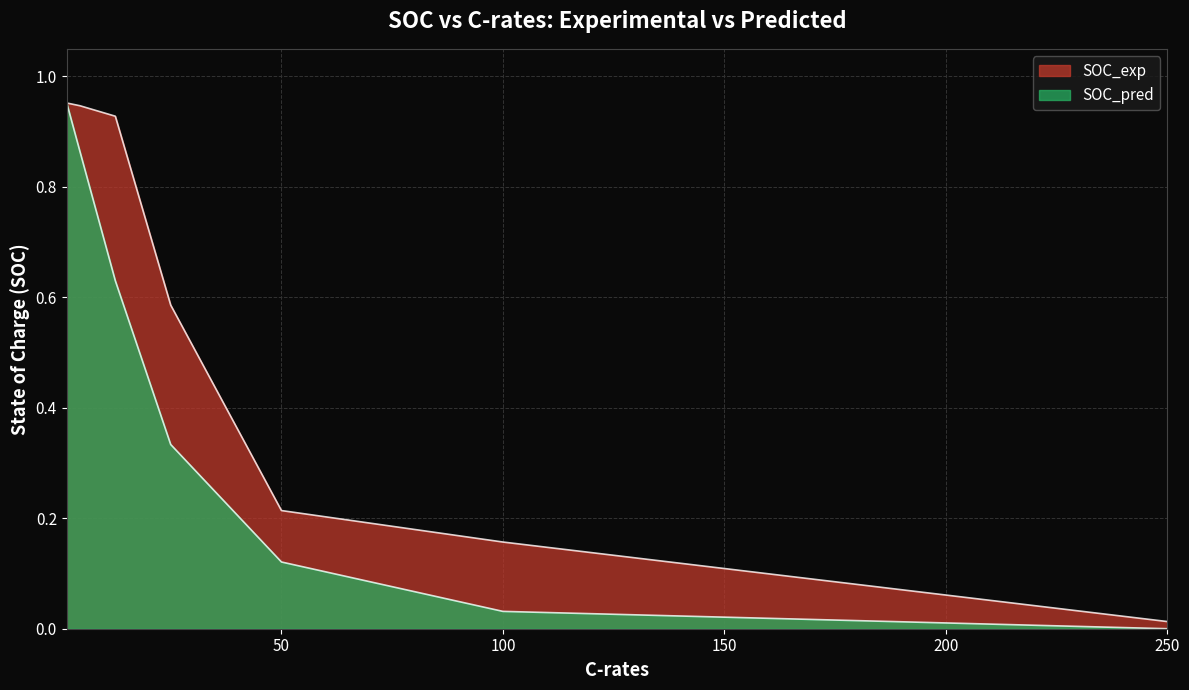

What is the difference between the maximum and minimum values in the SOC_pred series?

1.0